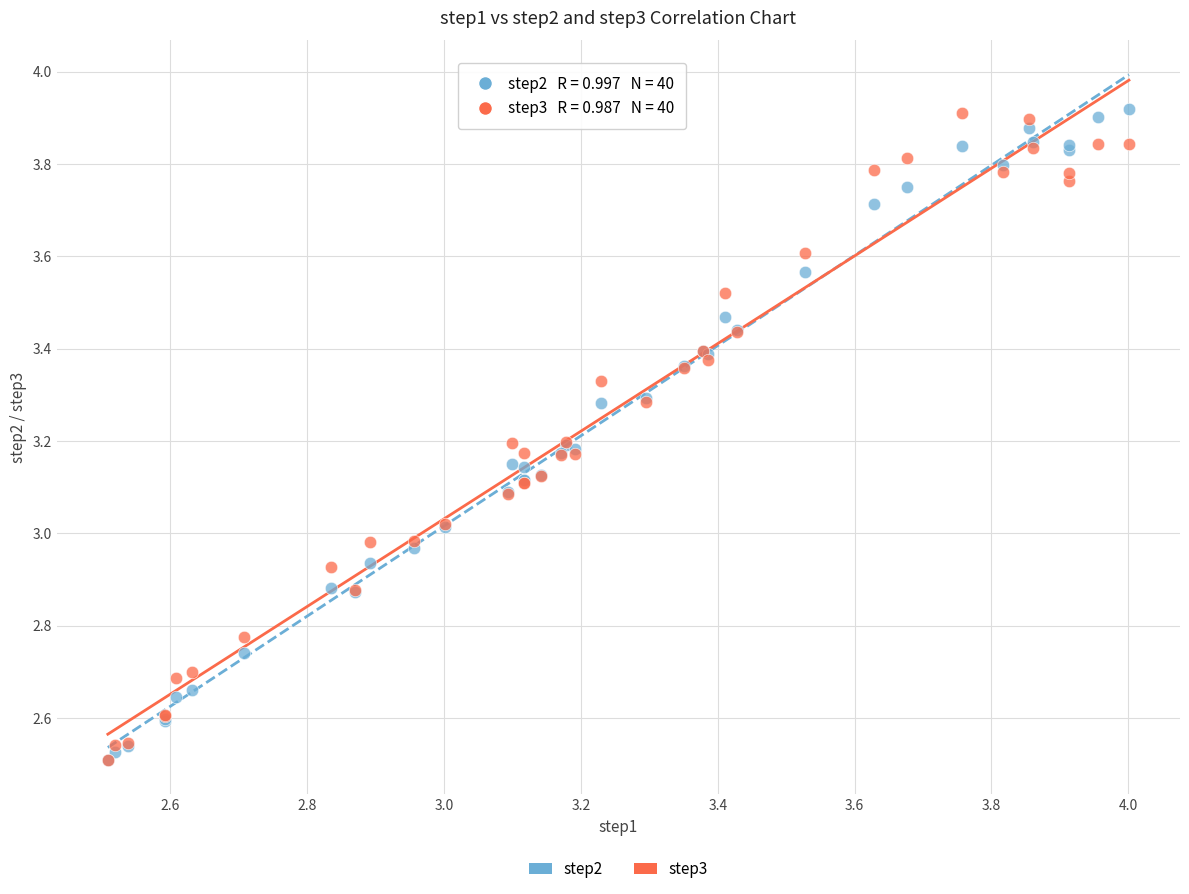

What are all the series names shown in the legend?

step2, step3